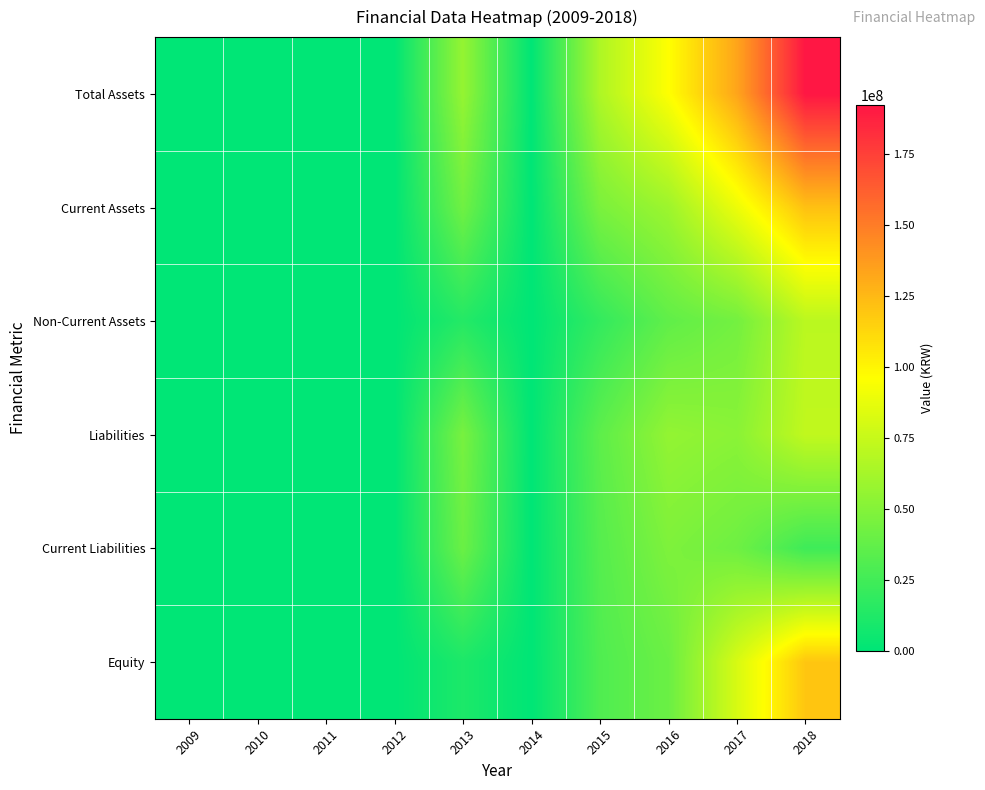

Which series has the largest range (max minus min)?

Total Assets